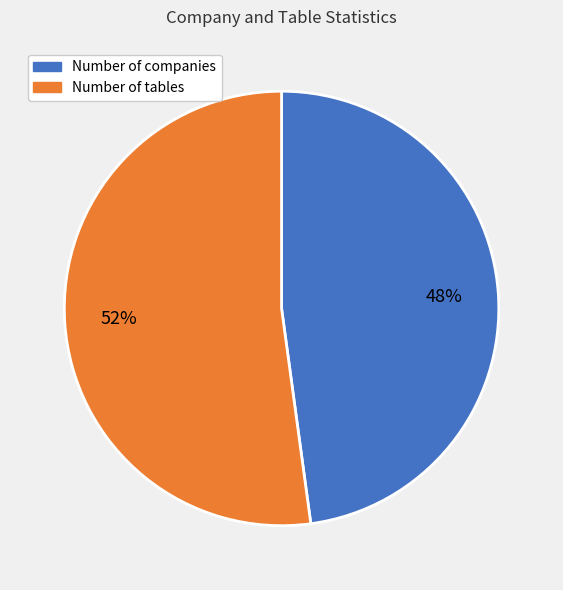

Is there a majority slice in this chart?

Yes